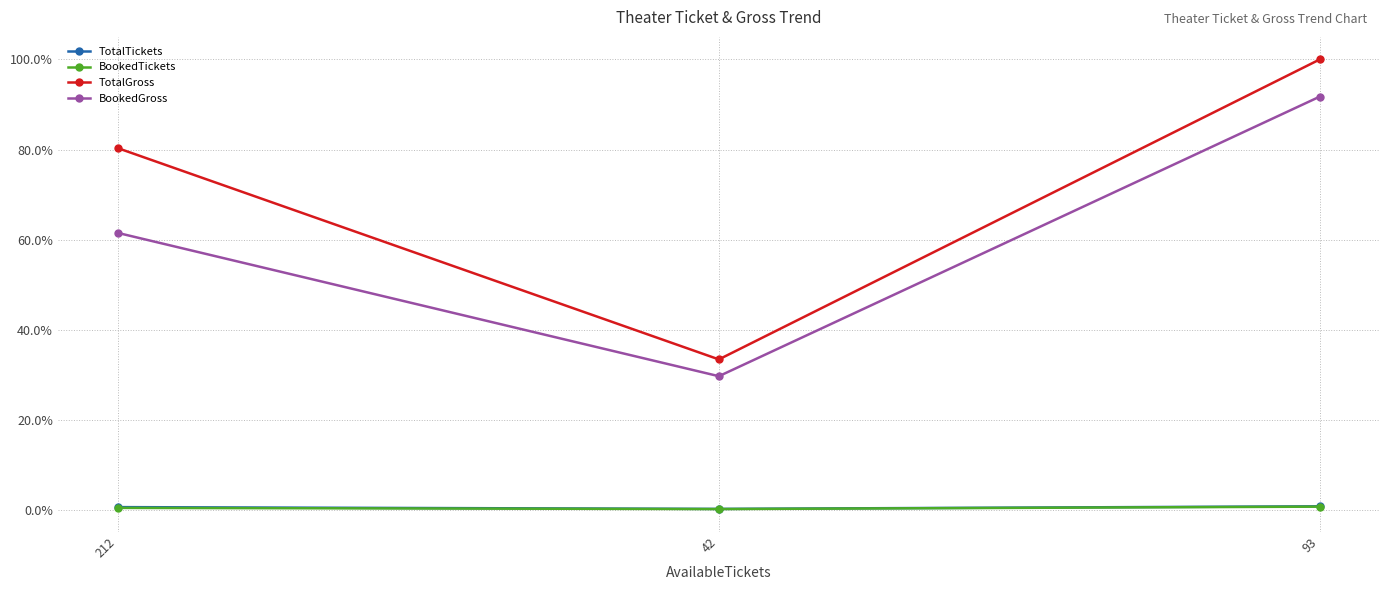

Is this an area chart (filled region under the line)?

No